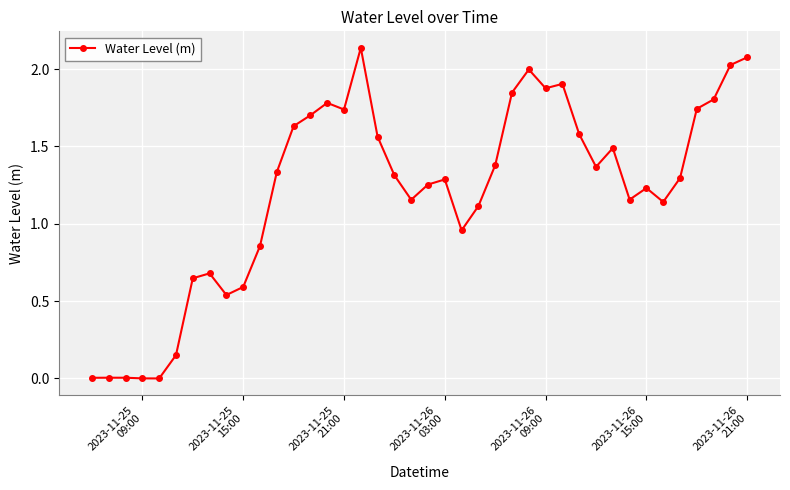

True or false: there are more than 1 points higher than both neighbors.

True